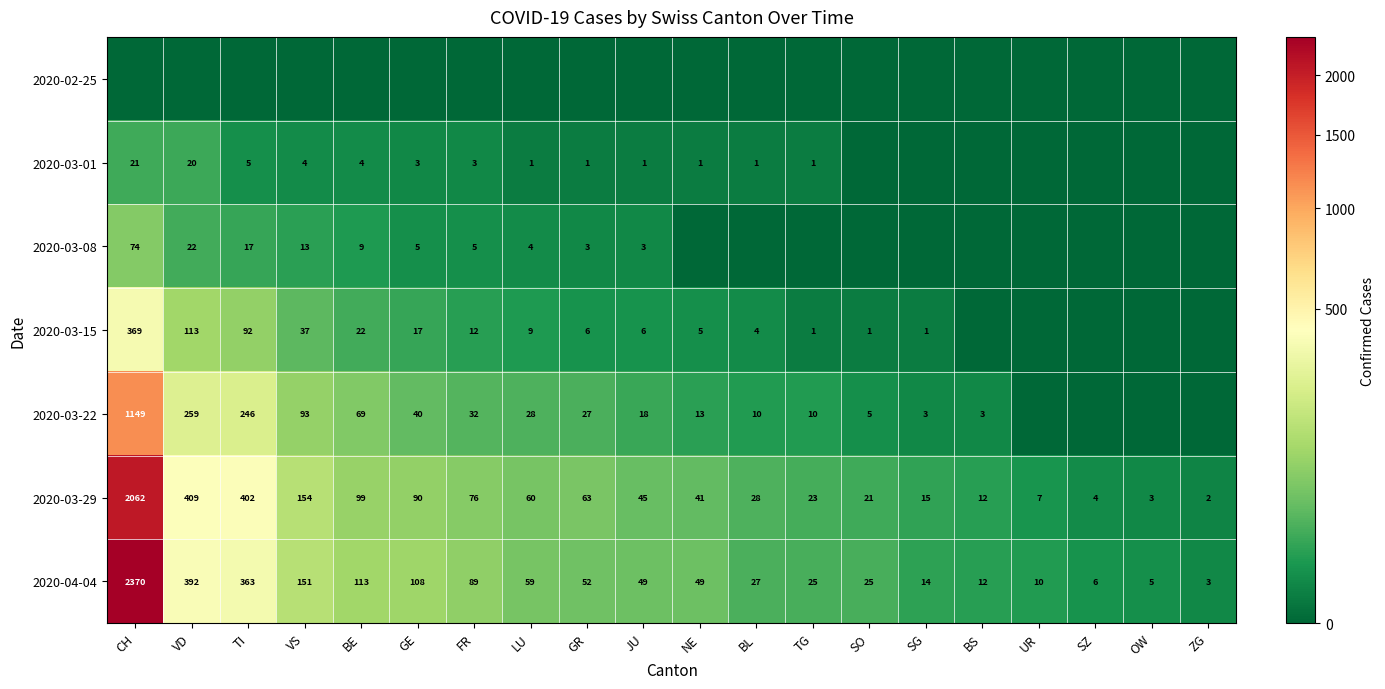

What is the minimum value for 2020-04-04?

3